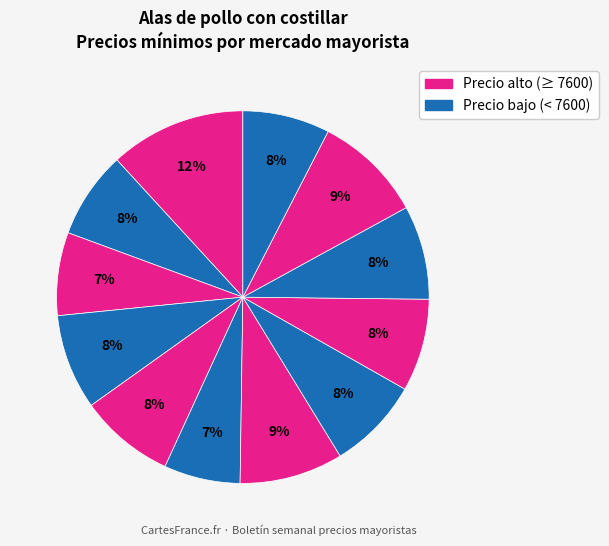

To the nearest percent, what is the difference between the largest and smallest slice percentages?

5%